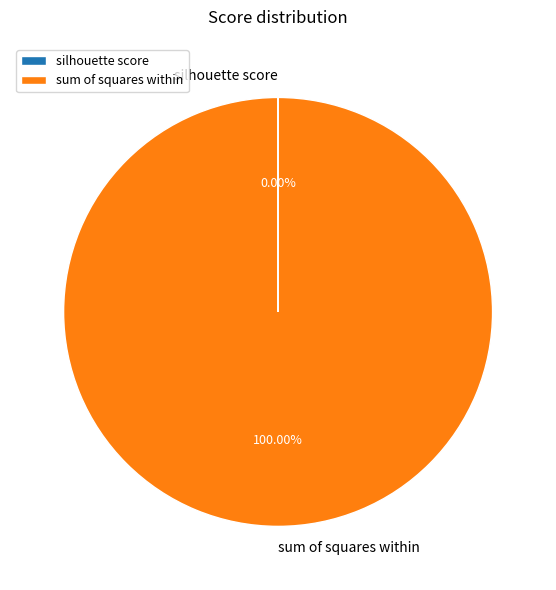

Is sum of squares within the majority of the pie?

Yes